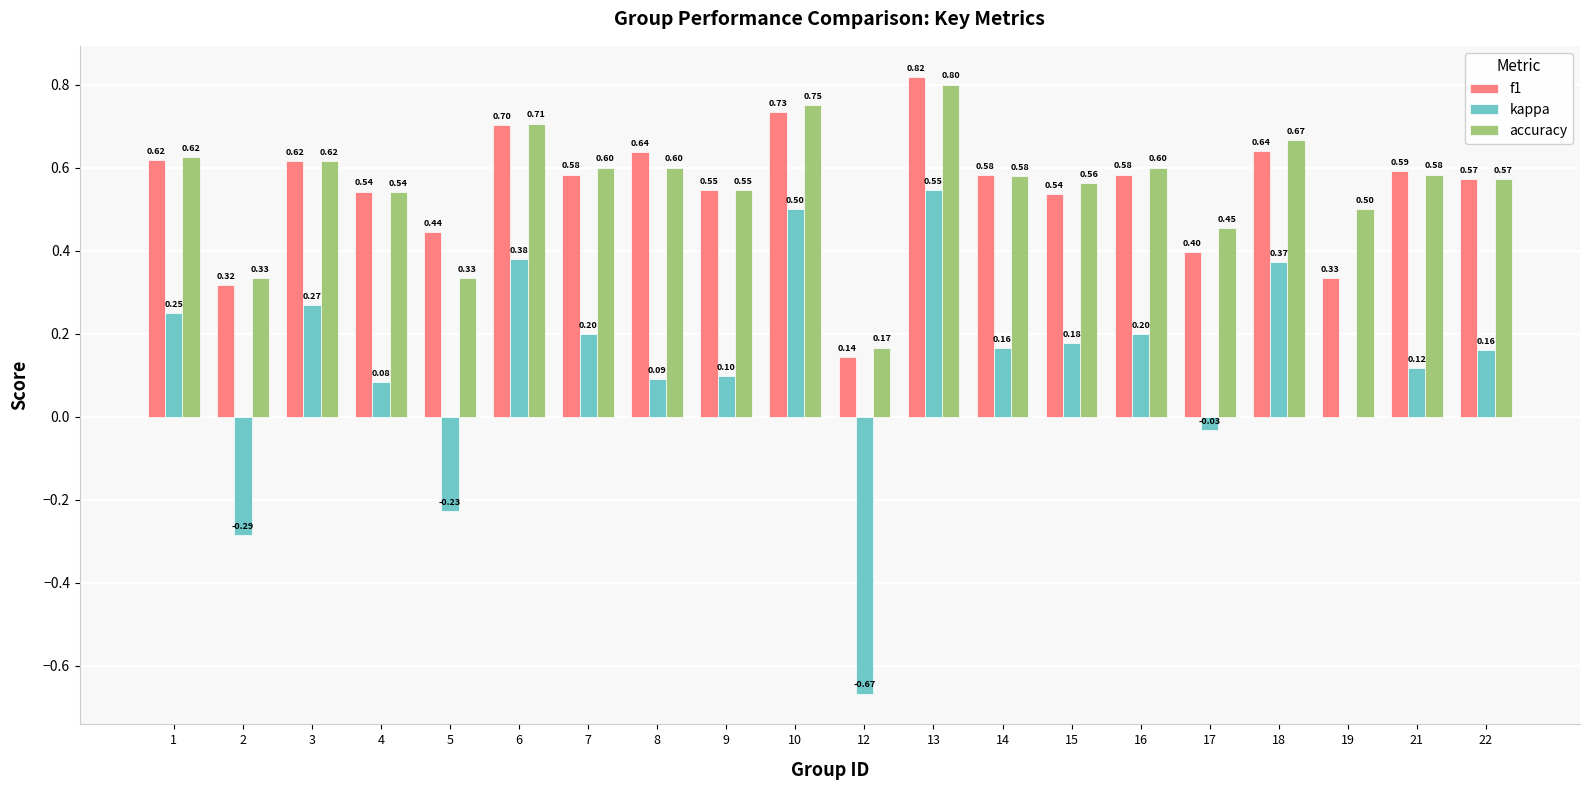

Read the accuracy value at 17.

0.5